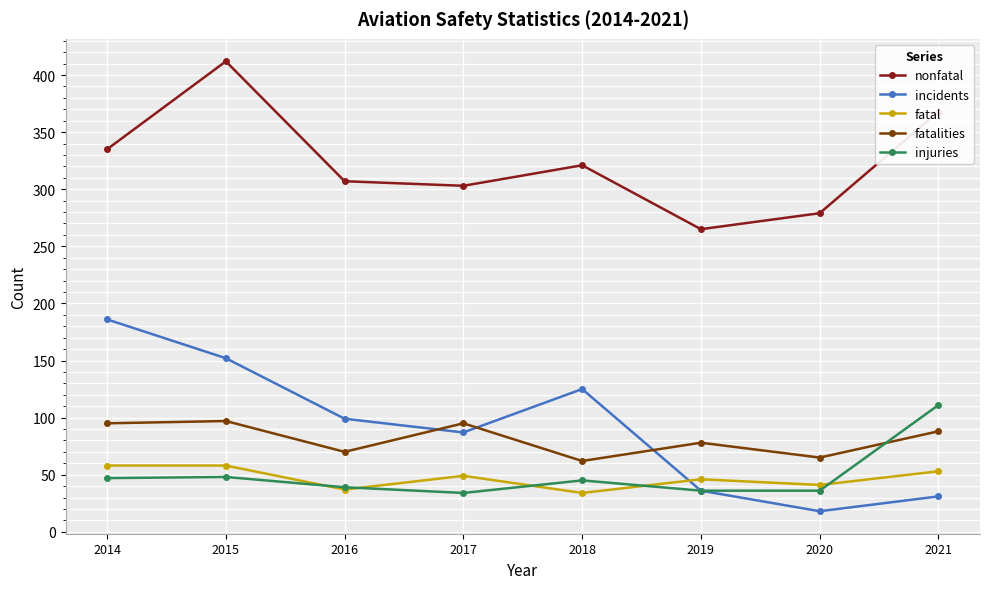

The incidents series shows 99 at 2016. True or false?

True